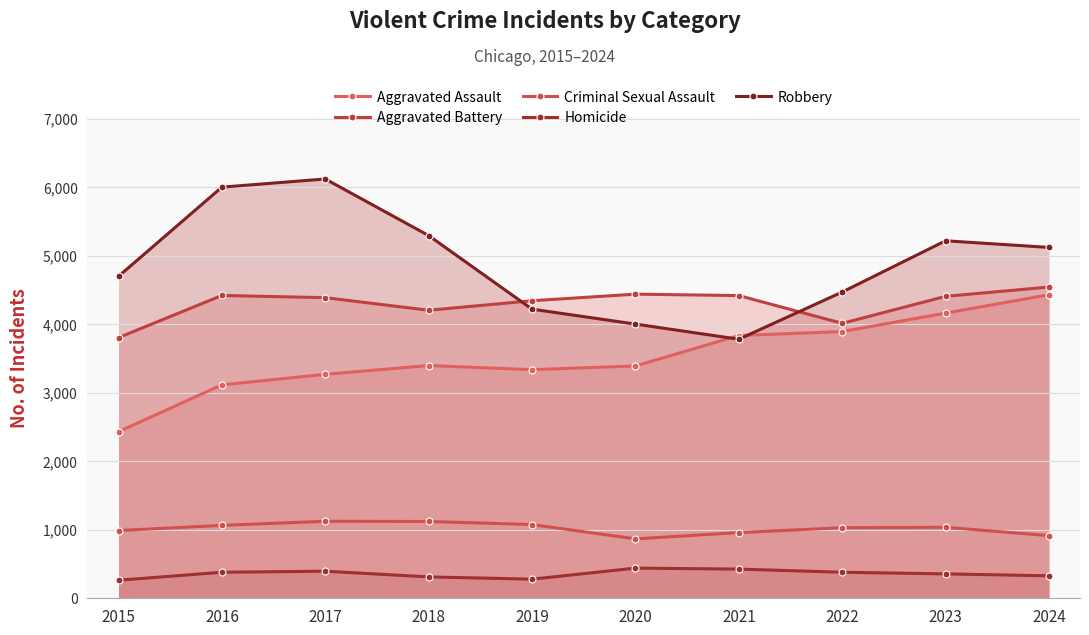

Is the value of Aggravated Assault at 2024 greater than the value of Criminal Sexual Assault at 2019?

Yes